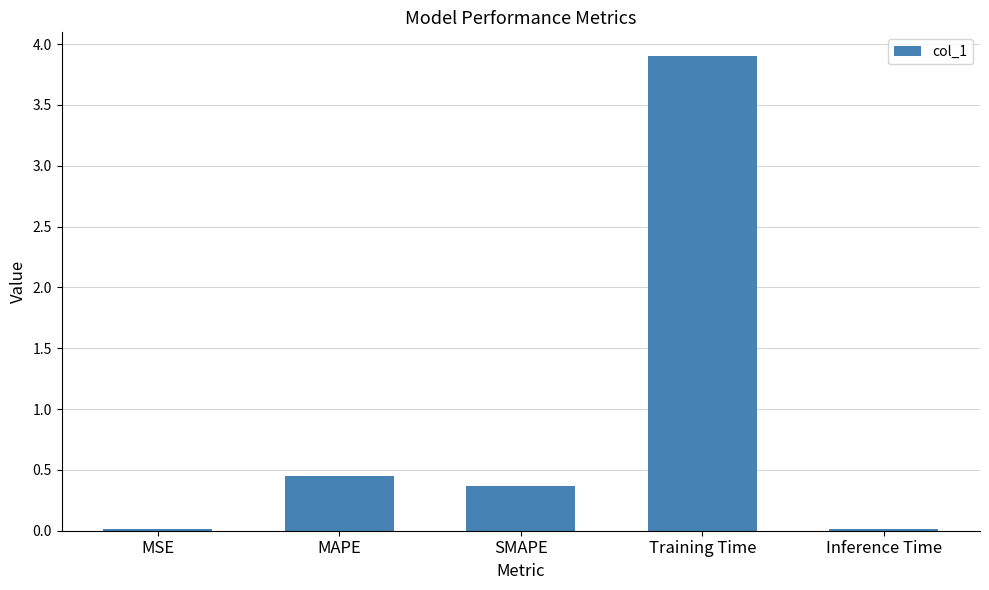

What is the change in value from SMAPE to Inference Time?

-0.3